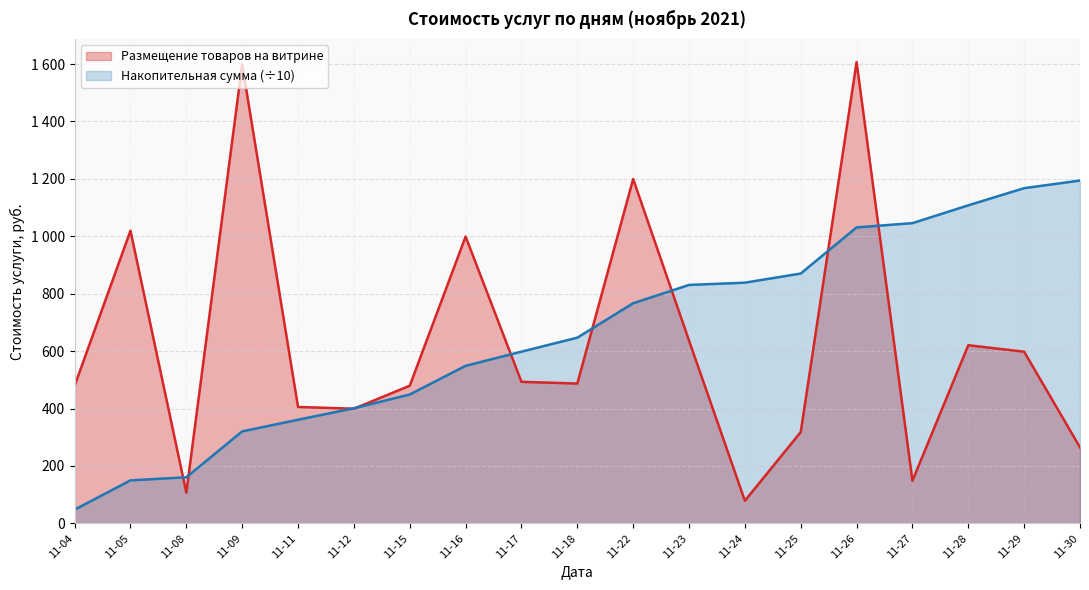

Does the chart have visible grid lines?

Yes